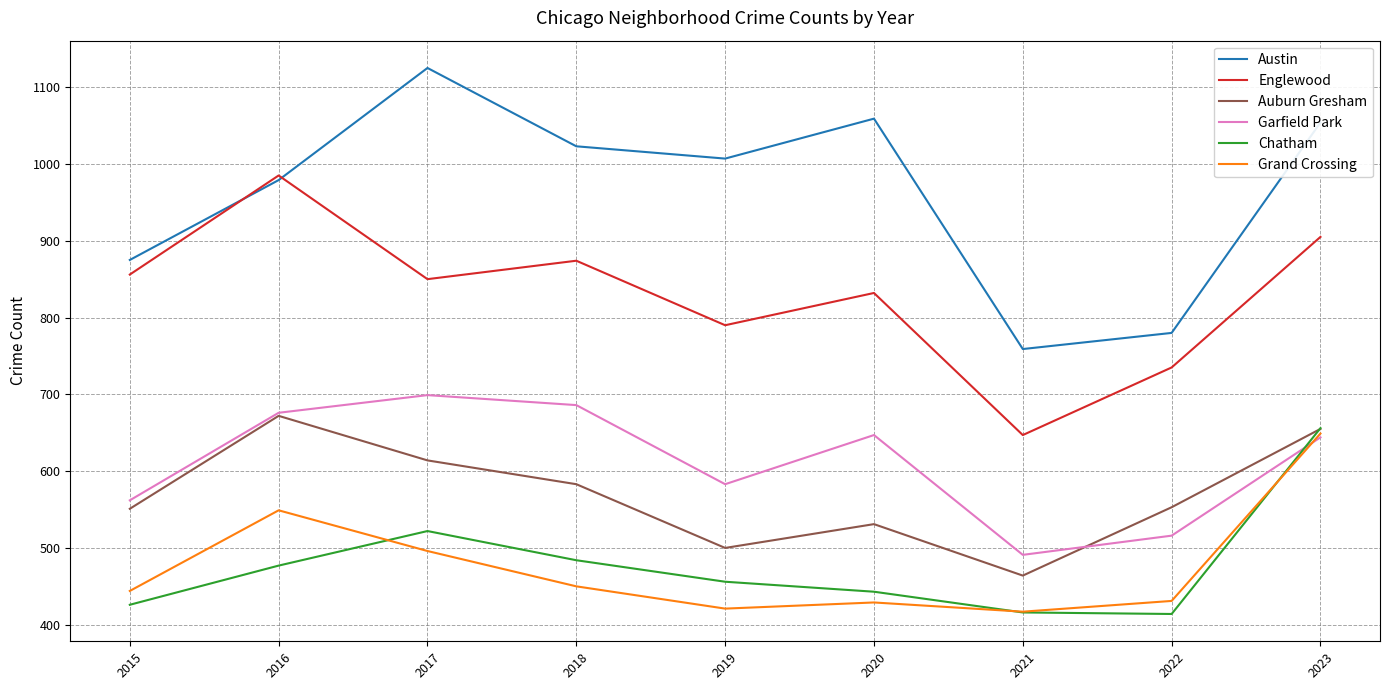

How many interior local valleys does the Grand Crossing series have?

2